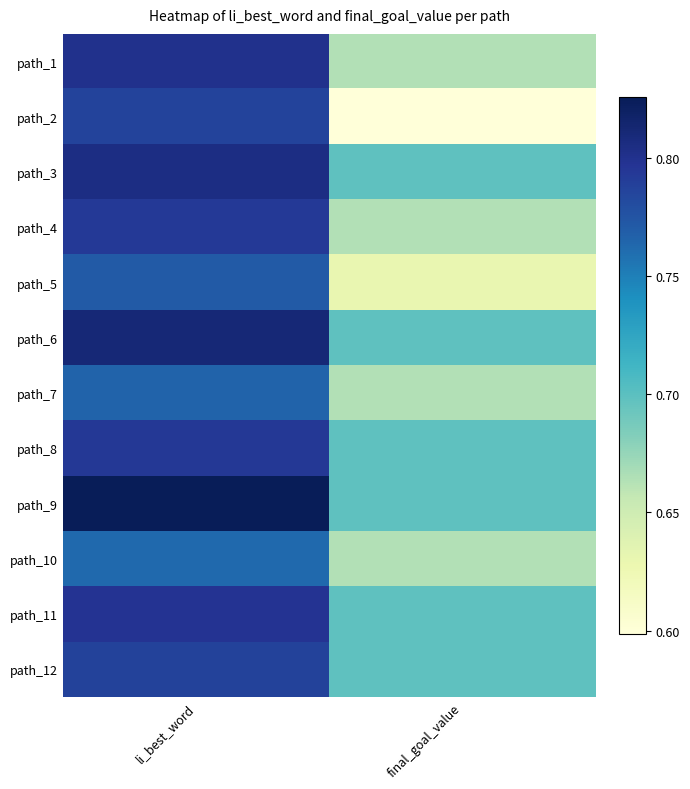

At li_best_word, list the series in order from largest to smallest.

path_9, path_6, path_3, path_1, path_11, path_8, path_4, path_12, path_2, path_5, path_7, path_10